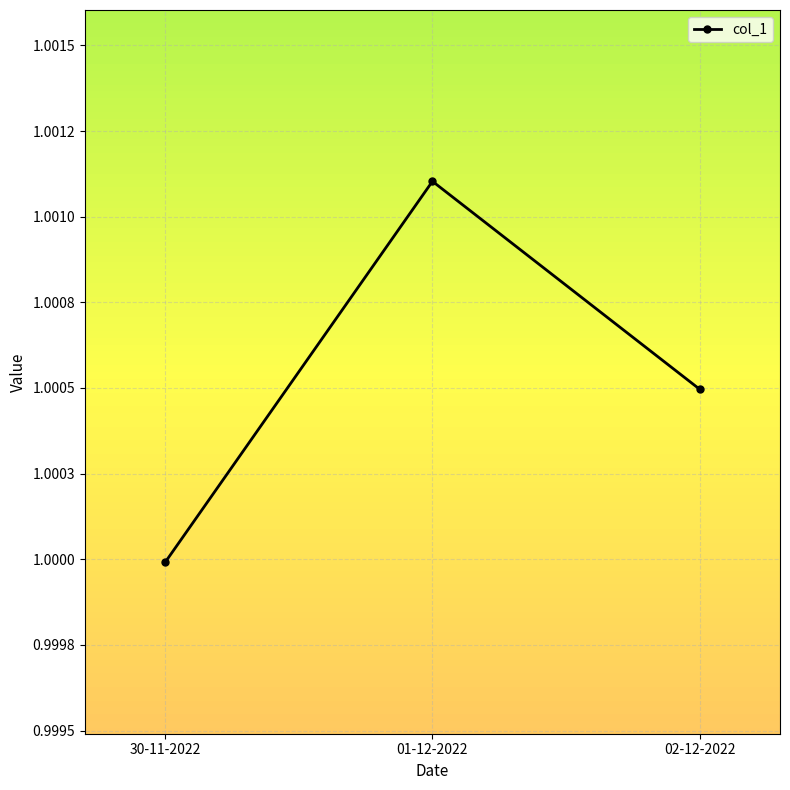

The chart shows a value of 1.0 at 02-12-2022. True or false?

True